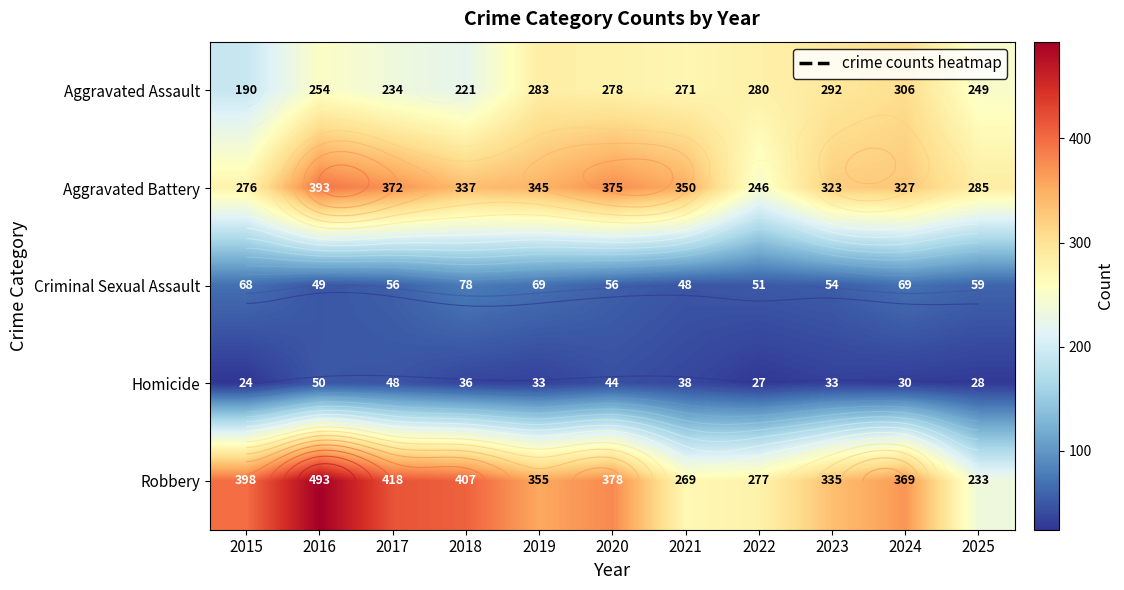

Which series has the largest total across all categories?

Robbery